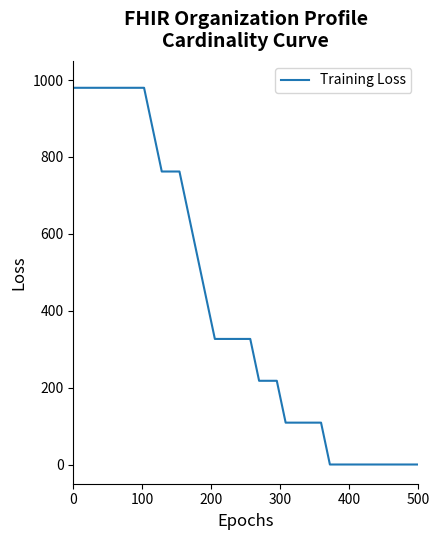

What is the maximum value shown in the chart?

980.0